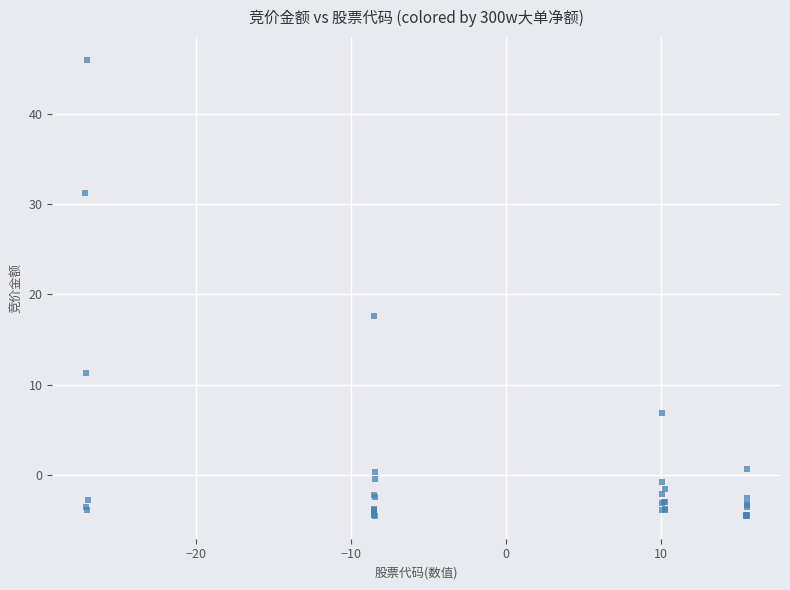

What Y value in the scatter plot is closest to 20?

17.6